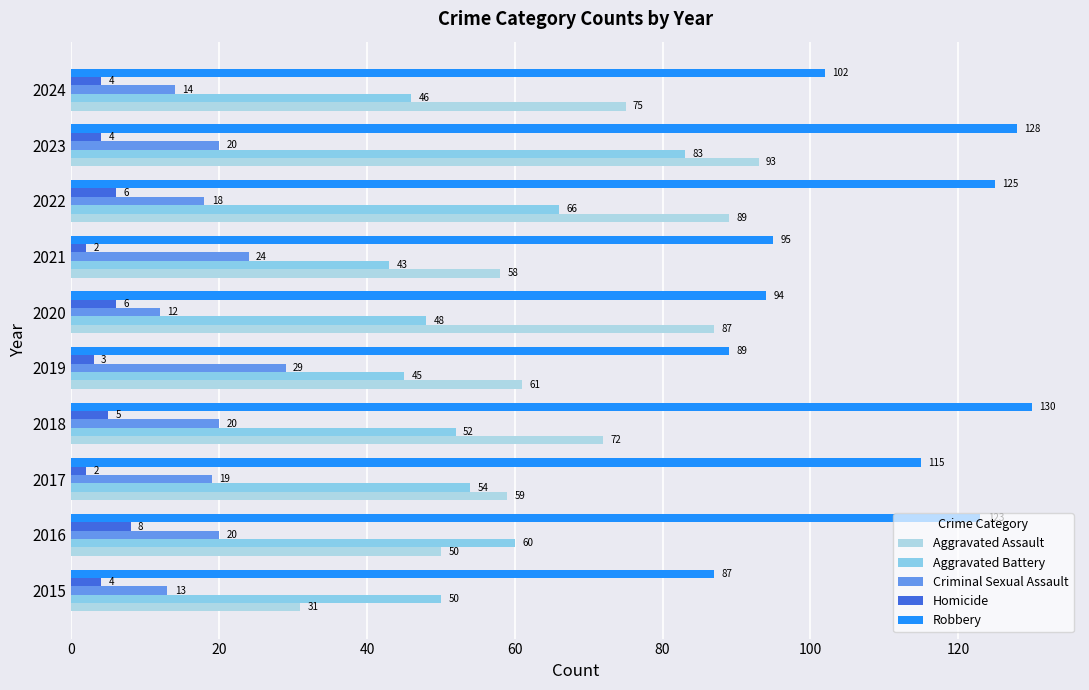

How many categories are shown in the chart?

10